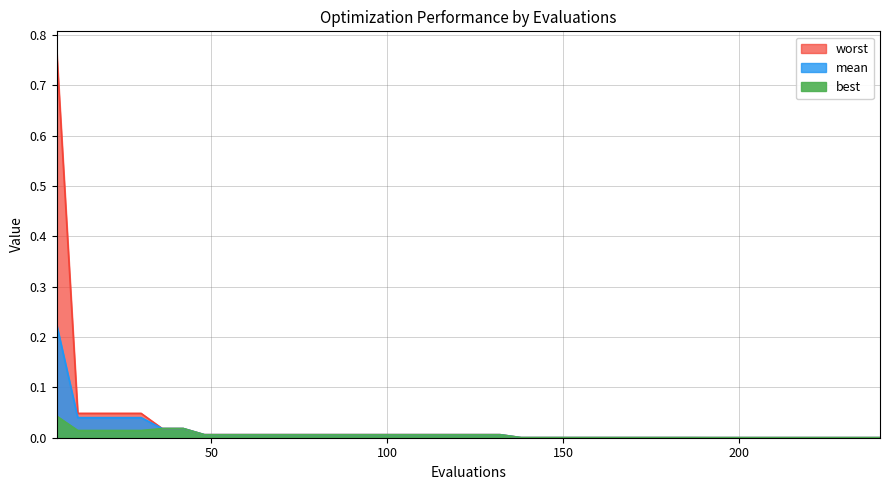

True or false: best and worst intersect in this chart.

False